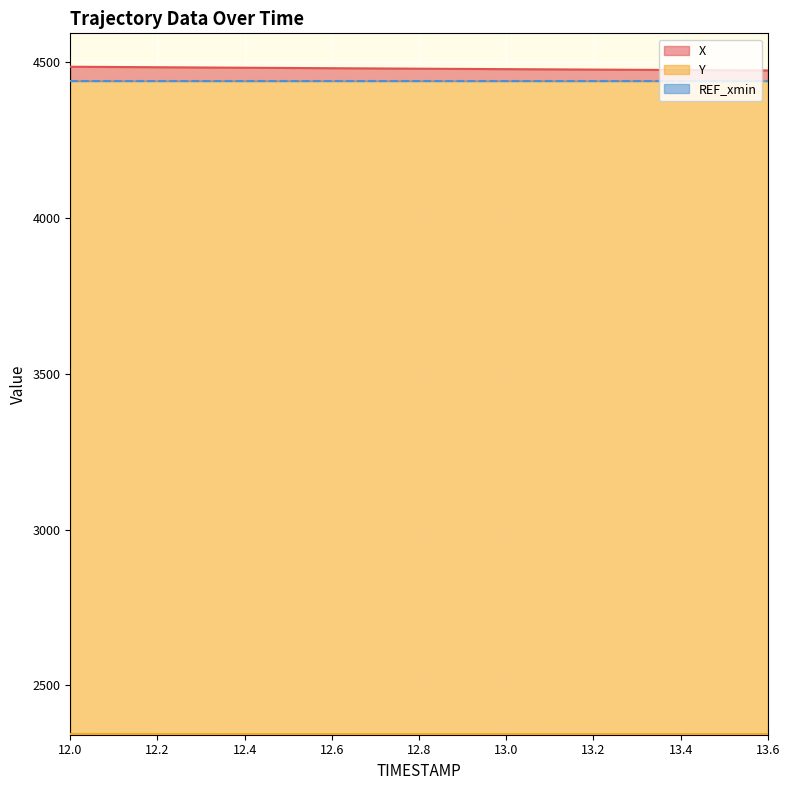

Which category has the lowest value across all series?

13.6